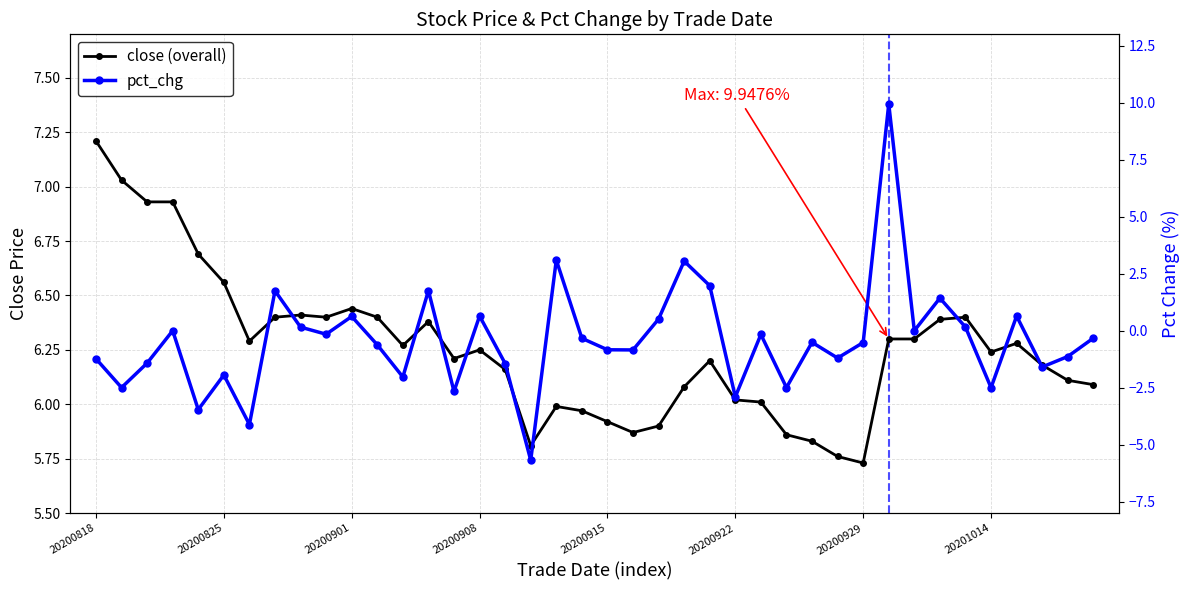

How many interior local peaks does the pct_chg series have?

13